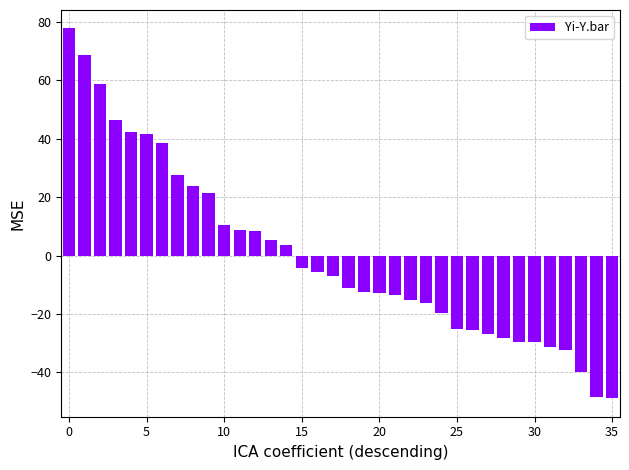

Count the number of data series in this chart.

1